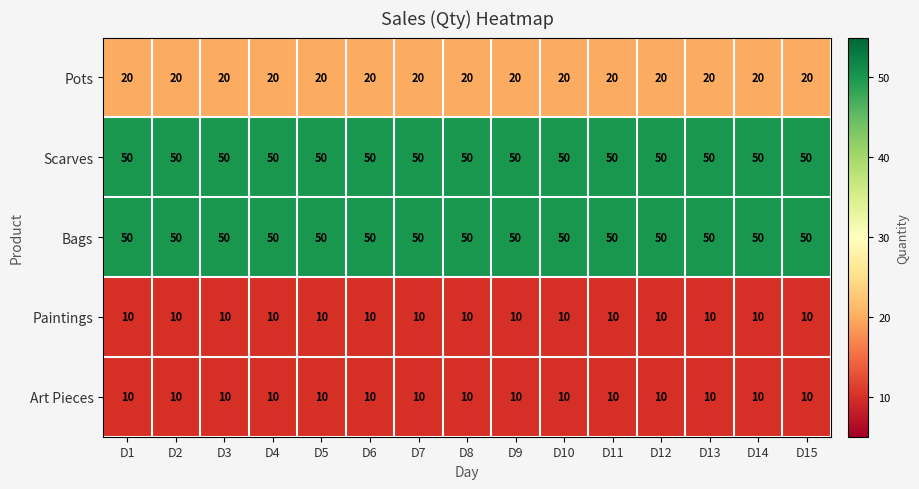

What value does the Bags series have at D12?

50